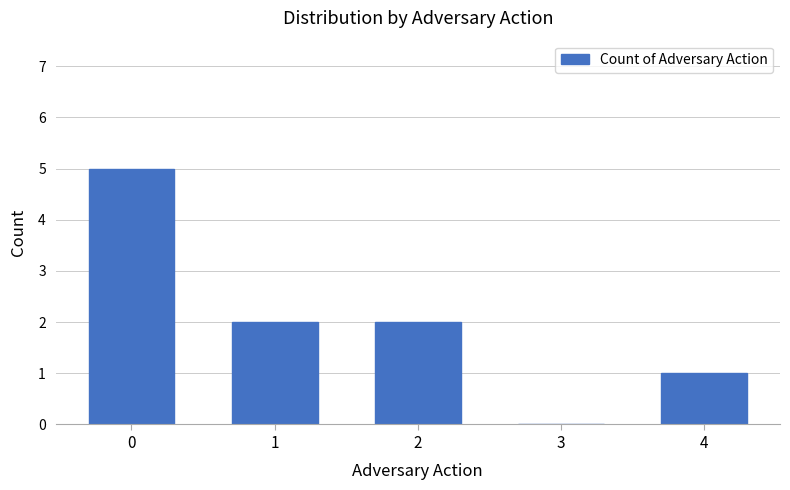

What is the maximum value shown in the chart?

5